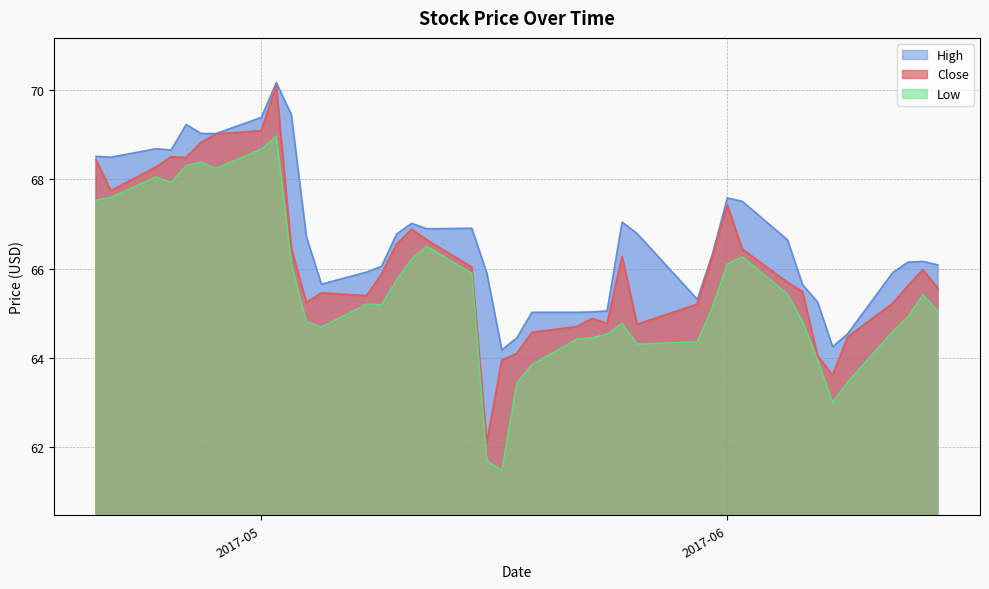

What is the highest value of the Close series?

70.1